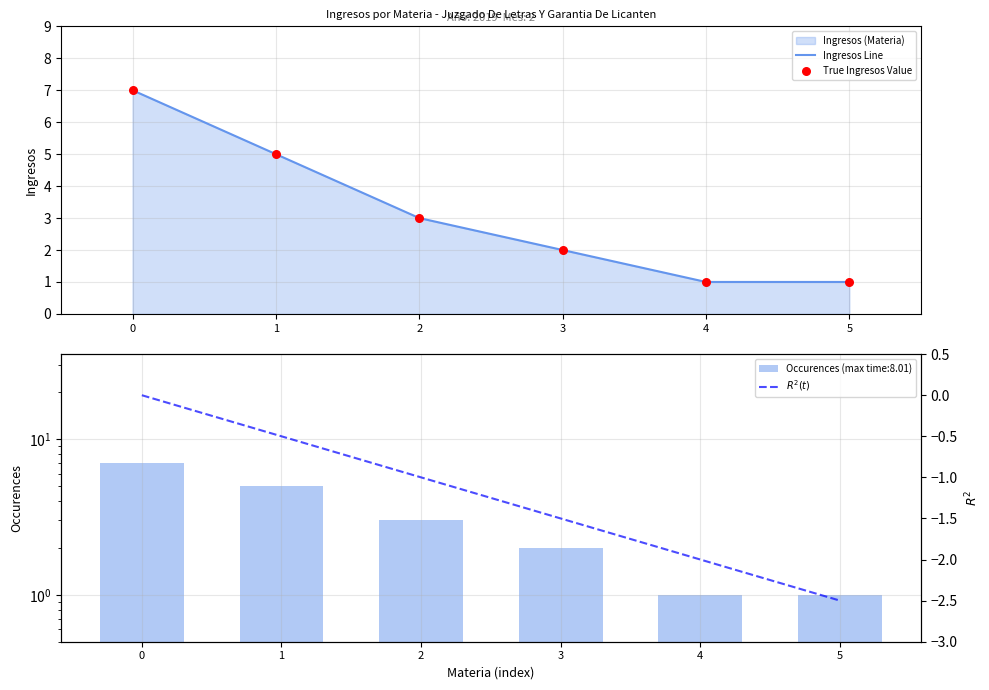

Which series reaches the maximum Y coordinate?

Ingresos Line